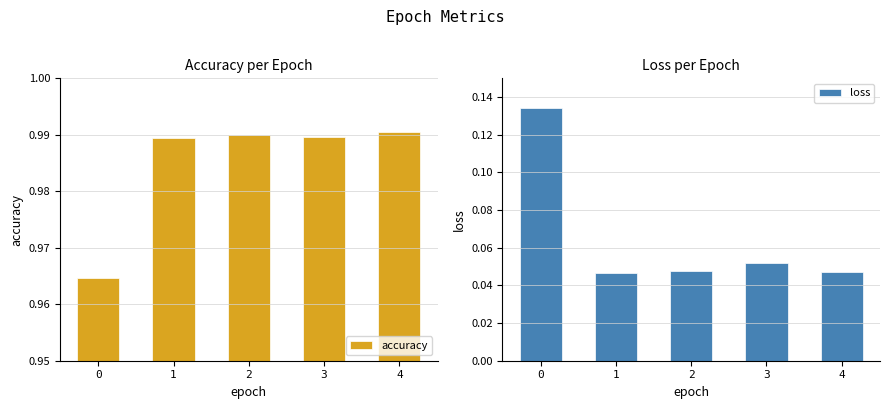

Reading left to right, what are all the values shown in this chart?

accuracy: 1.0	1.0	1.0	1.0	1.0
loss: 0.1	0.0	0.0	0.1	0.0